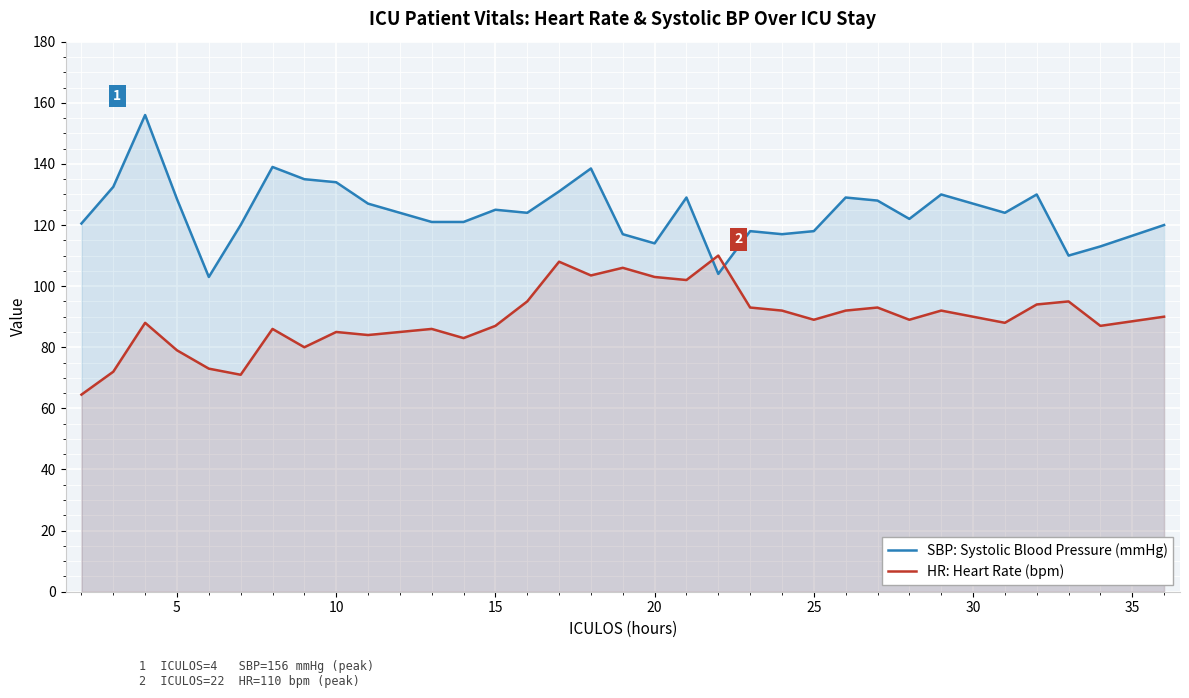

In SBP: Systolic Blood Pressure (mmHg), how many points are lower than both neighbors (excluding endpoints)?

8